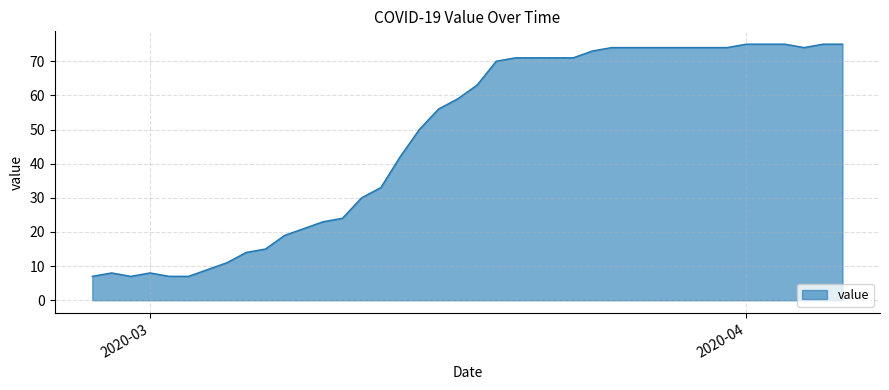

What is the minimum value shown in the chart?

7